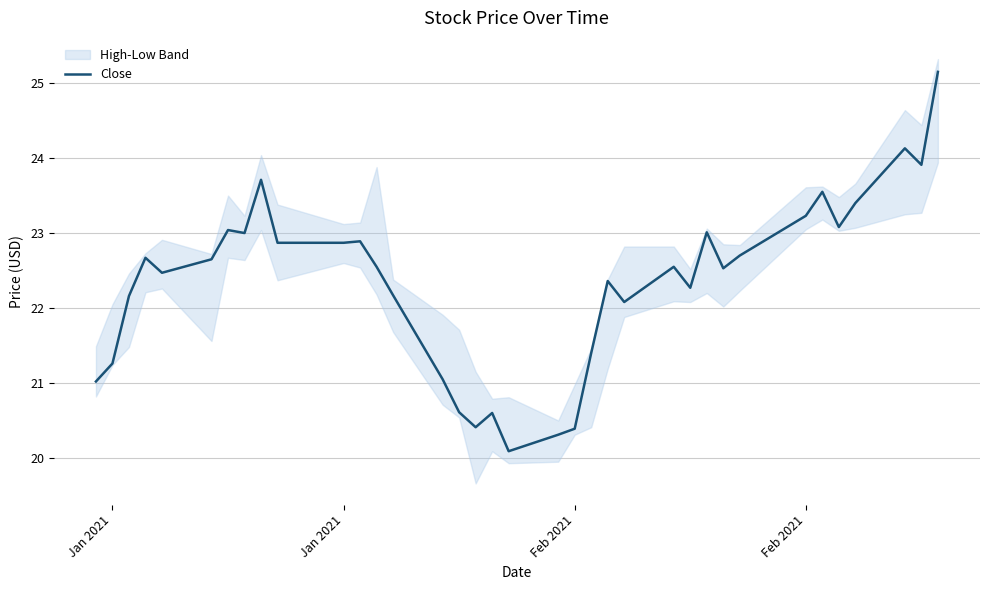

How many categories are shown in the chart?

36